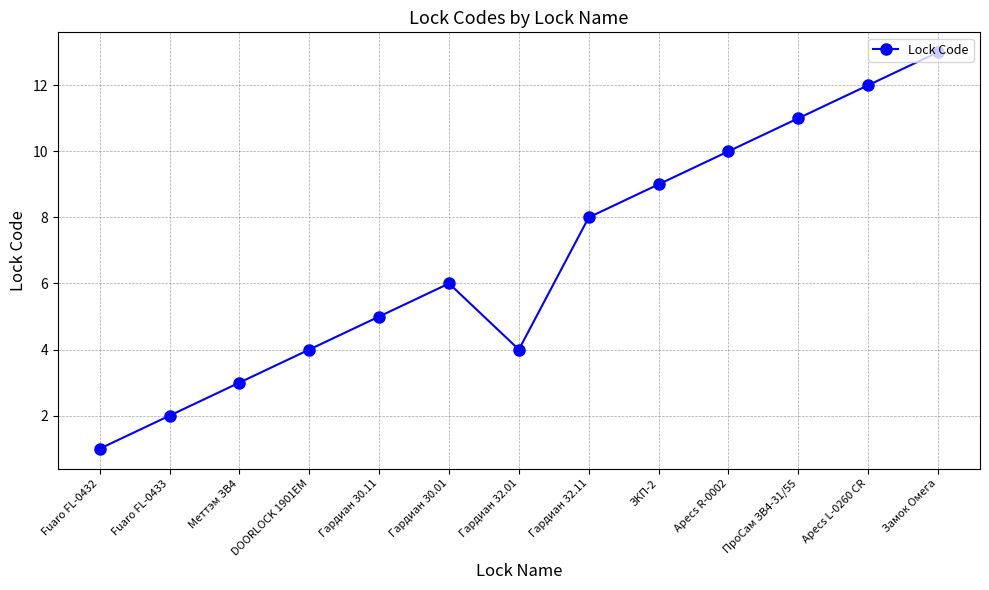

At which category does the data reach its first local peak?

Гардиан 30.01